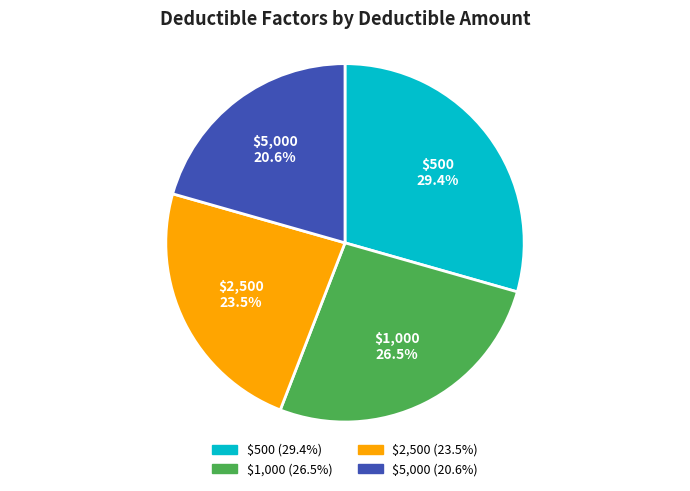

Does $500 account for over 50% of the chart?

No